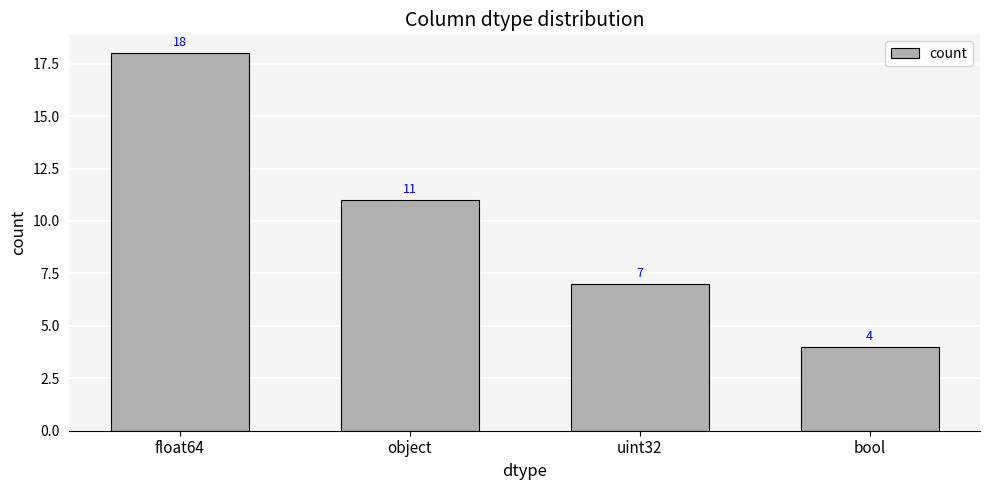

What is the sum of all values?

40